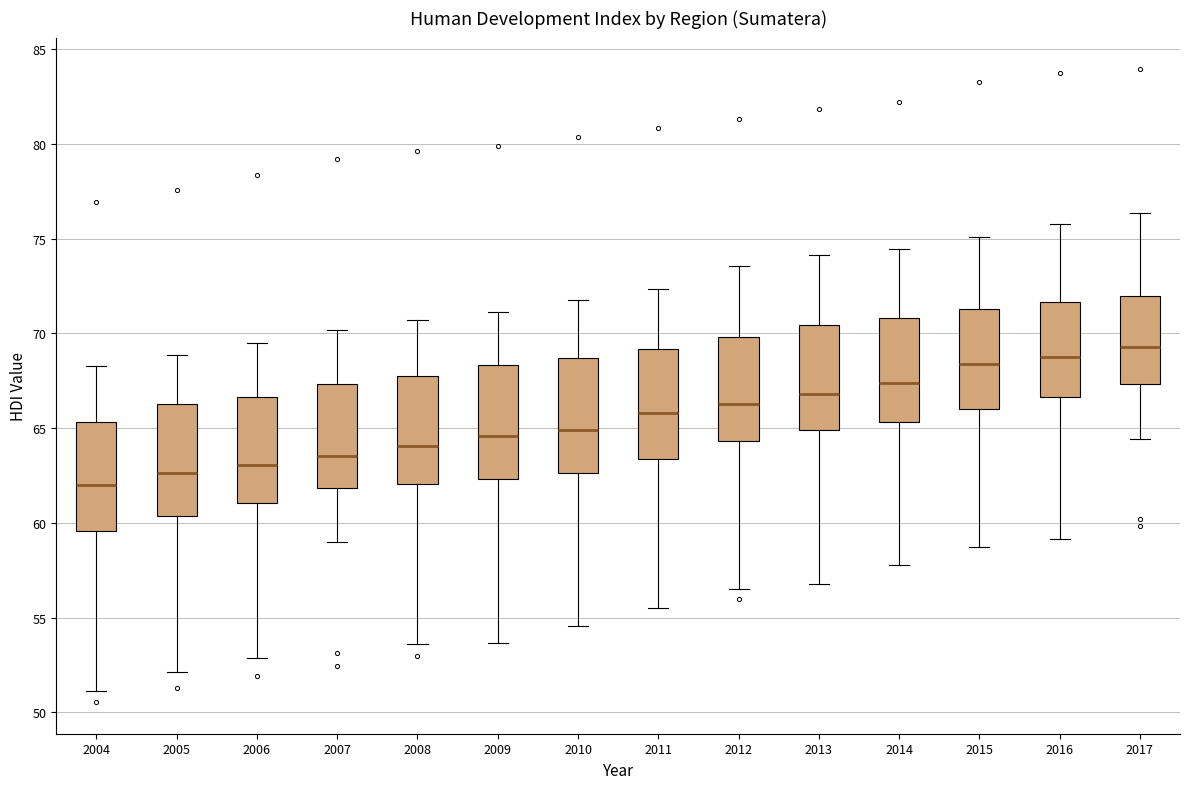

Which box's median line is the lowest?

2004